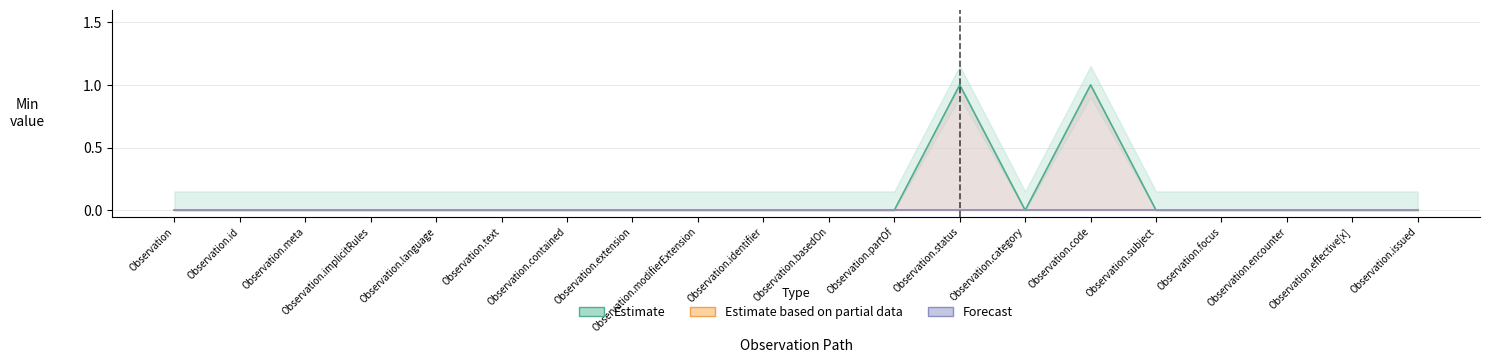

At which label does Estimate reach its peak?

Observation.status